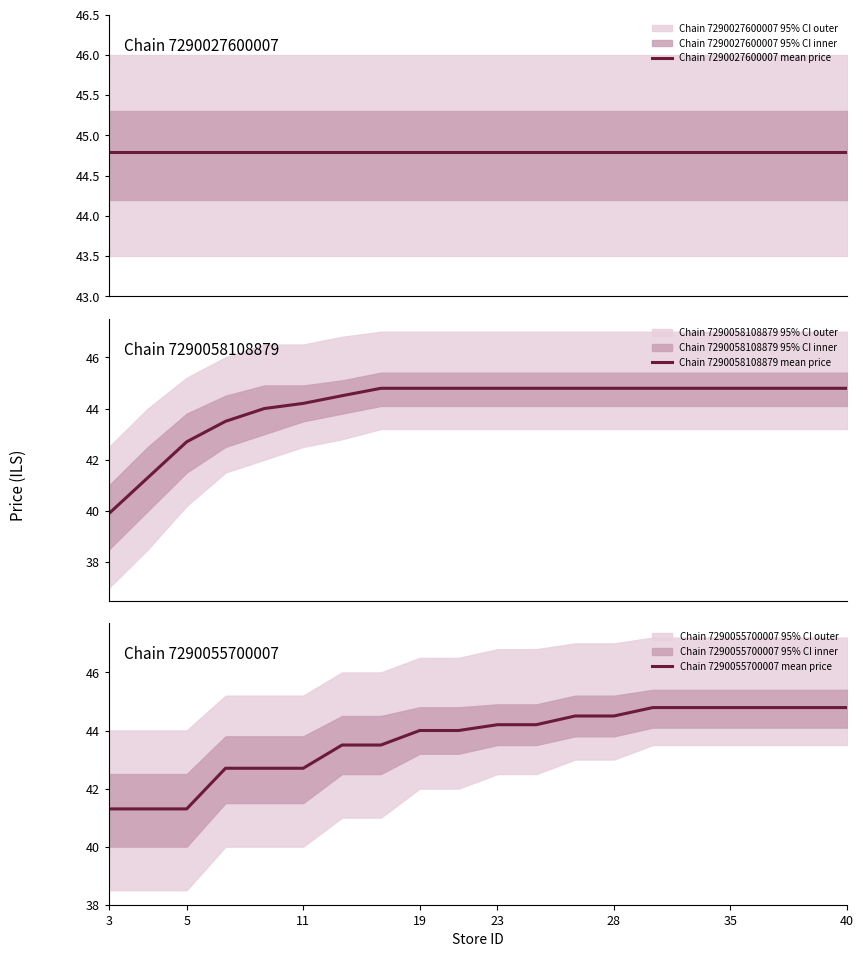

What is the minimum value for Chain 7290058108879 mean price?

39.9